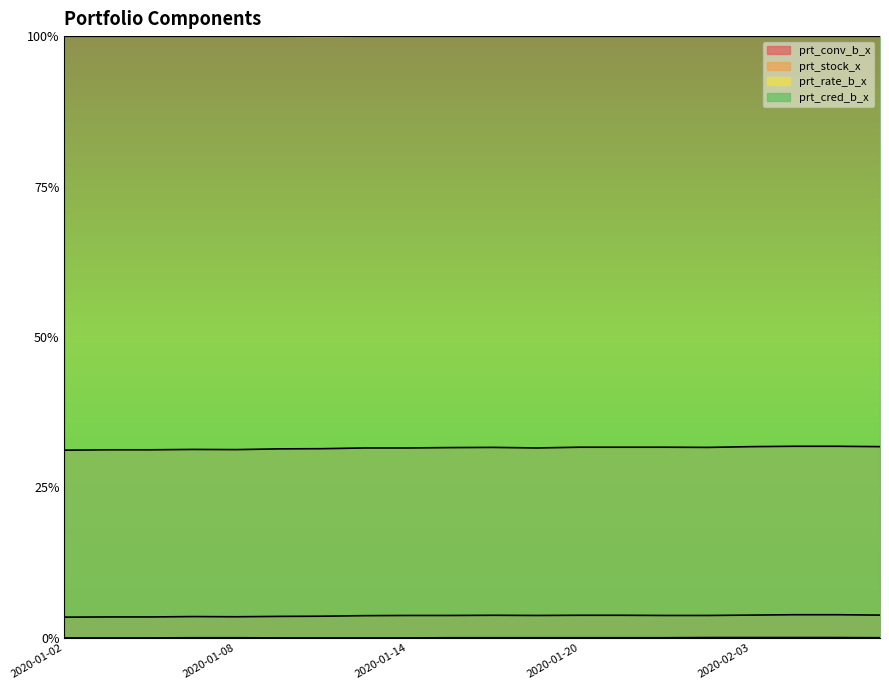

Reading left to right, list all the values displayed in this chart.

prt_conv_b_x: 0.0	0.0	0.0	0.0	0.0	0.0	0.0	0.0	0.0	0.0	0.0	0.0	0.0	0.0	0.0	0.0	0.0	0.0	0.0	0.0
prt_stock_x: 0.3	0.3	0.3	0.3	0.3	0.3	0.3	0.3	0.3	0.3	0.3	0.3	0.3	0.3	0.3	0.3	0.3	0.3	0.3	0.3
prt_rate_b_x: 0.0	0.0	0.0	0.0	0.0	0.0	0.0	0.0	0.0	0.0	0.0	0.0	0.0	0.0	0.0	0.0	0.0	0.0	0.0	0.0
prt_cred_b_x: 1.0	1.0	1.0	1.0	1.0	1.0	1.0	1.0	1.0	1.0	1.0	1.0	1.0	1.0	1.0	1.0	1.0	1.0	1.0	1.0